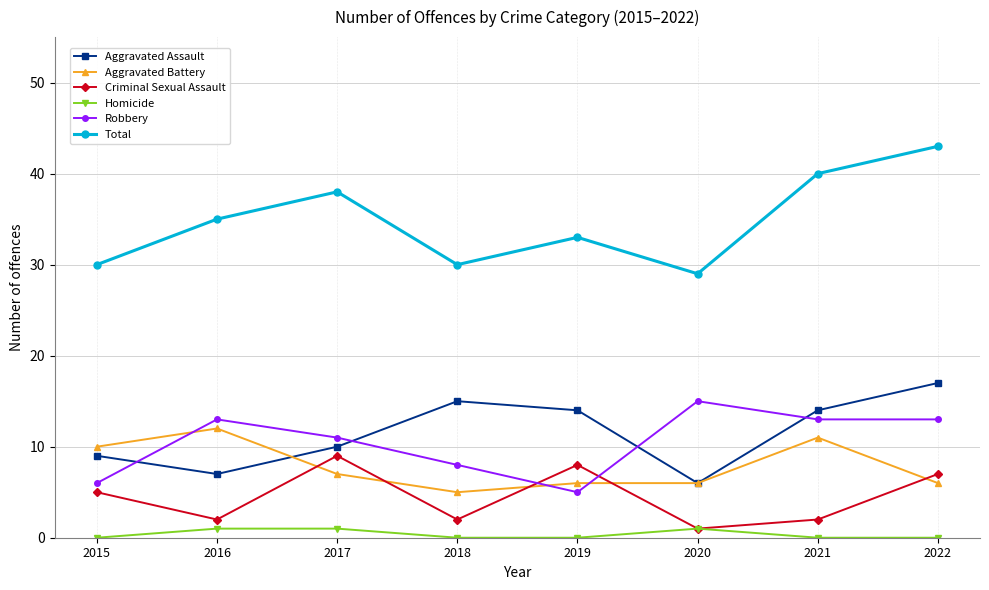

The Aggravated Assault series shows 2 at 2015. True or false?

False